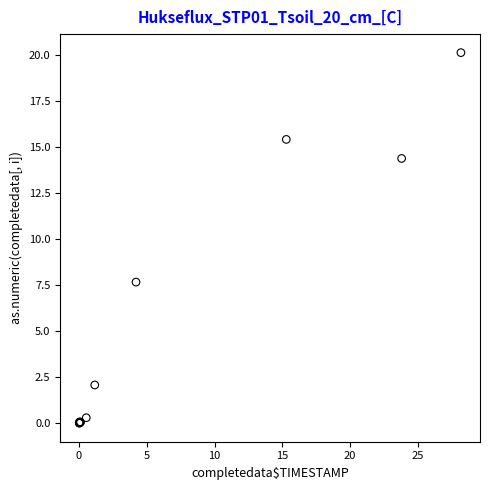

What Y value in the scatter plot is closest to 10?

7.7